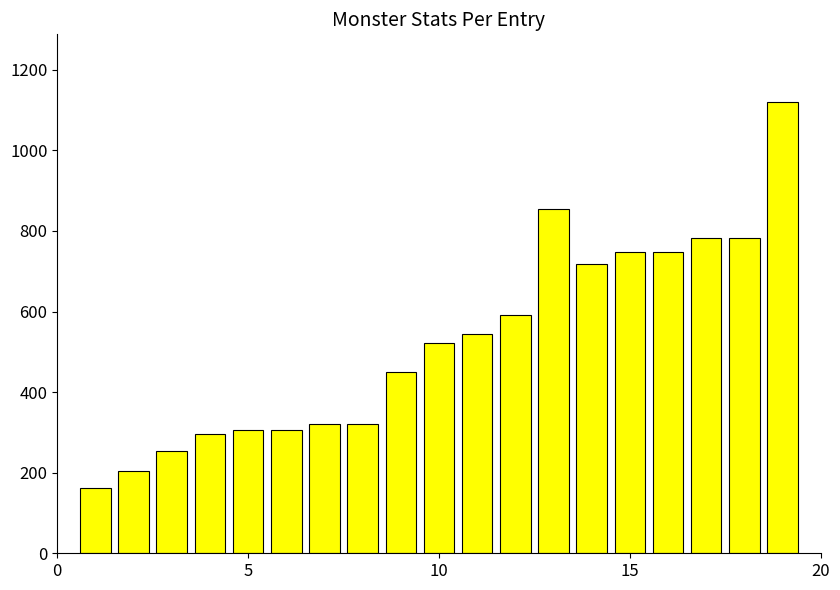

What is the sum of all values?

10029